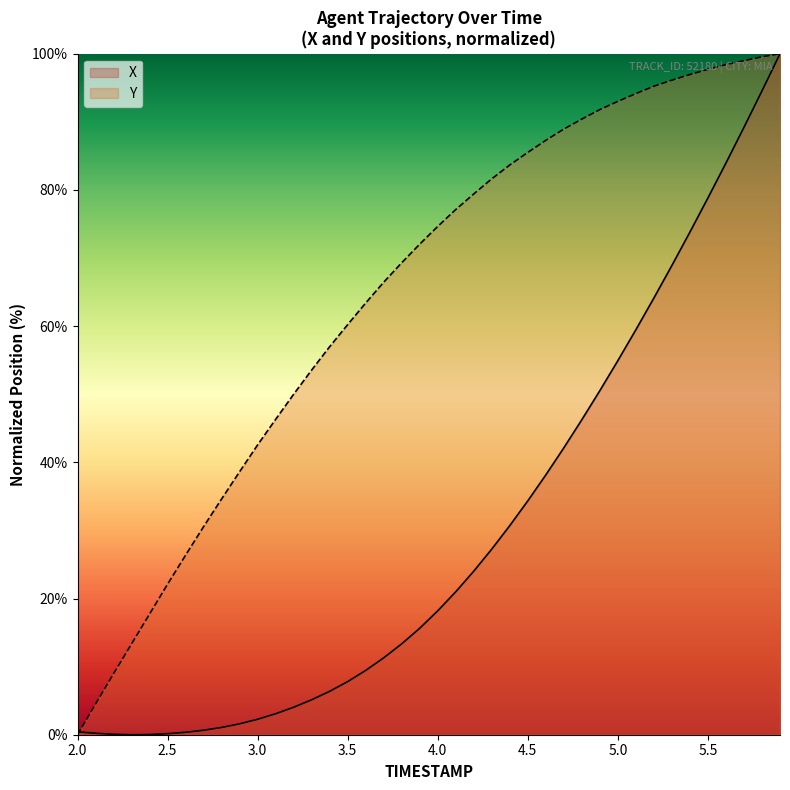

How many lines are shown in the chart?

2